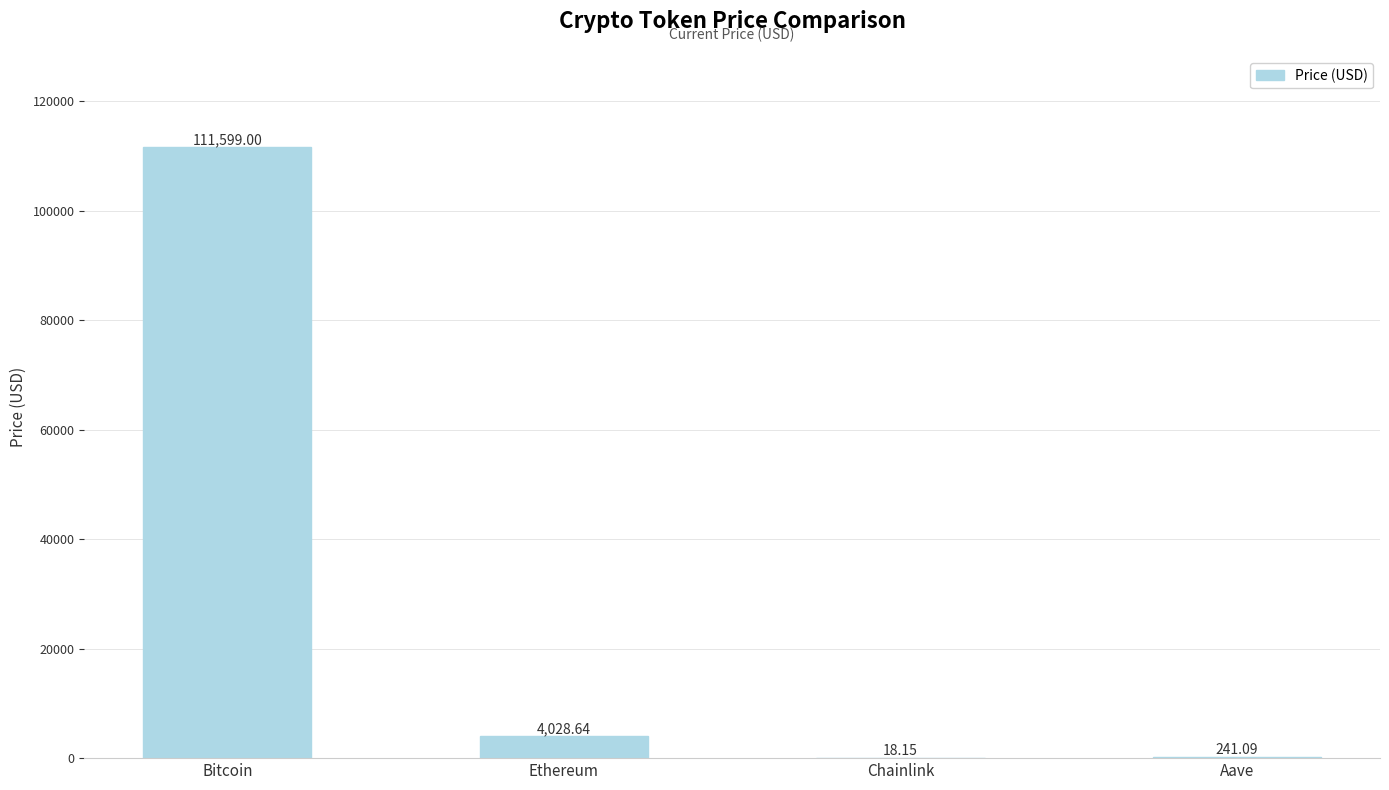

Between Chainlink and Aave, which is larger?

Aave